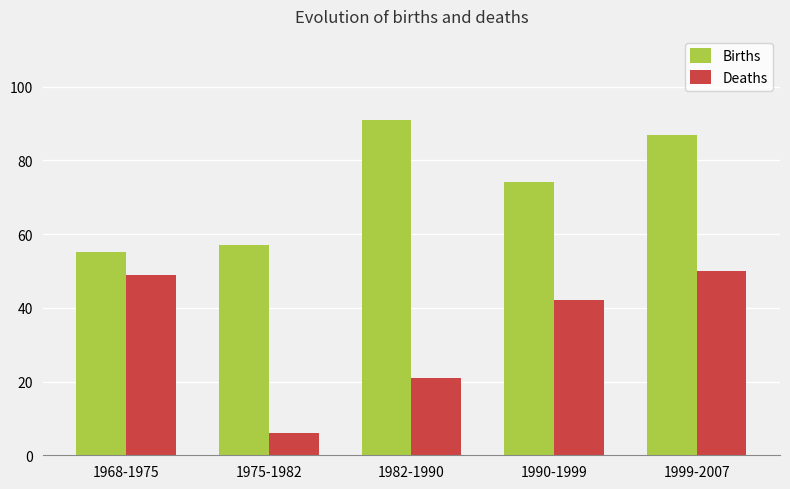

Rank the series by their maximum value, from lowest to highest.

Deaths, Births